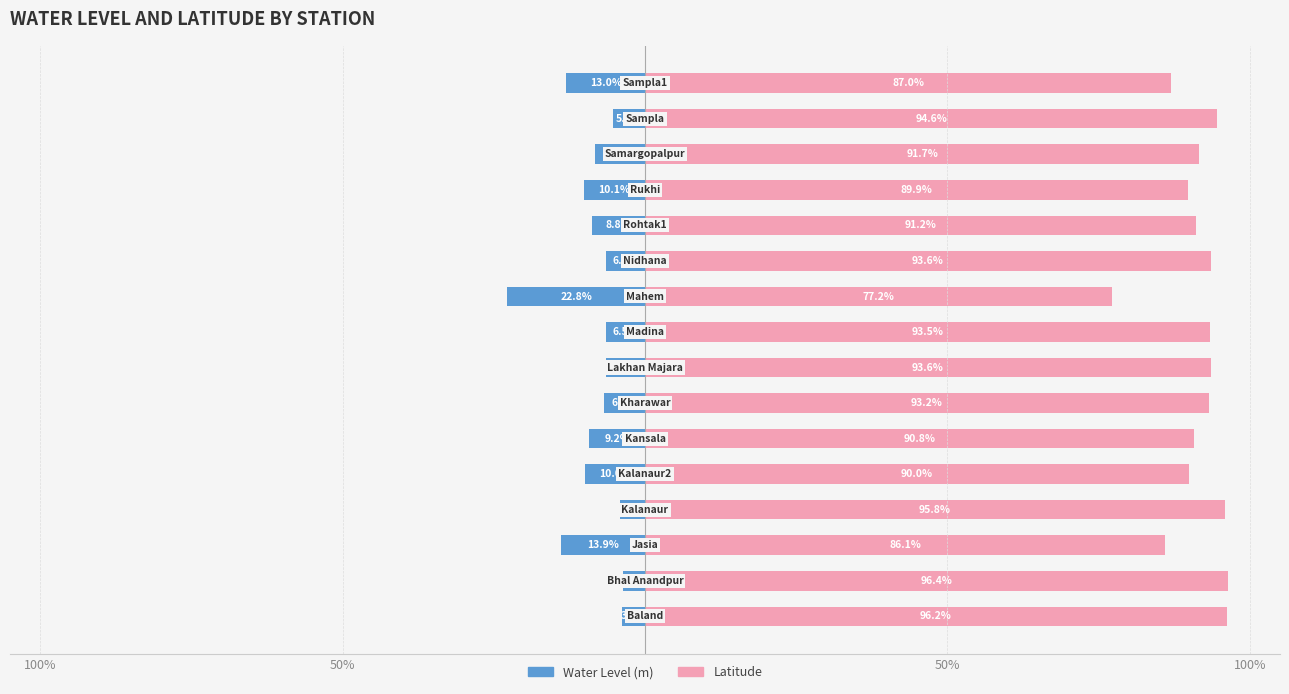

Rank the series at 15 from highest to lowest value.

Latitude, Water Level (m)